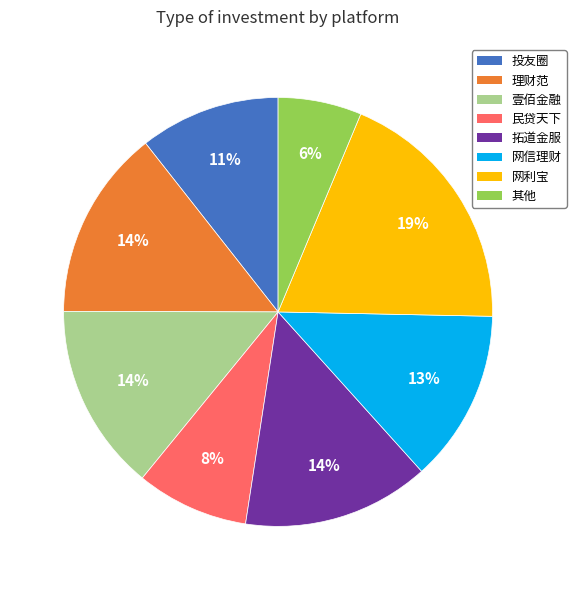

To the nearest percent, what is the difference between the largest and smallest slice percentages?

13%